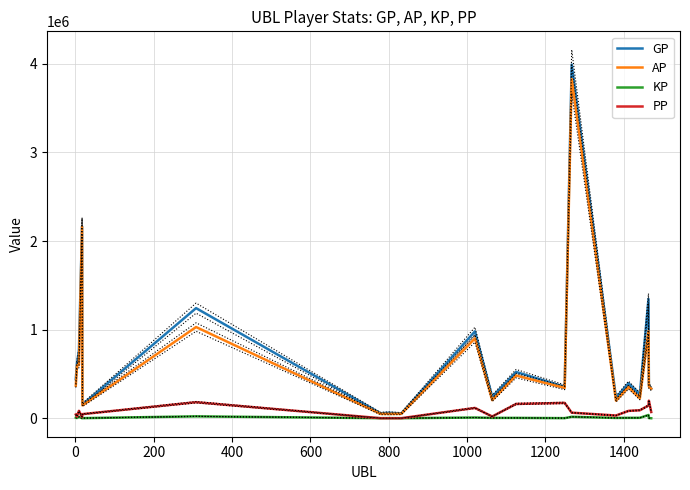

Does the chart display data point markers on the line(s)?

No